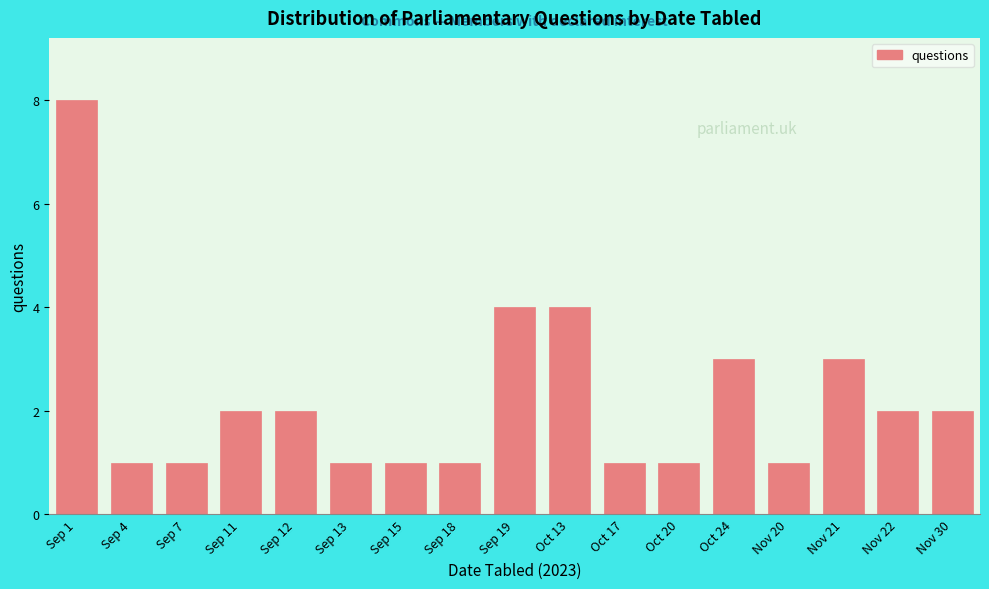

Reading right to left, extract all data points from this chart.

Nov 30=2	Nov 22=2	Nov 21=3	Nov 20=1	Oct 24=3	Oct 20=1	Oct 17=1	Oct 13=4	Sep 19=4	Sep 18=1	Sep 15=1	Sep 13=1	Sep 12=2	Sep 11=2	Sep 7=1	Sep 4=1	Sep 1=8